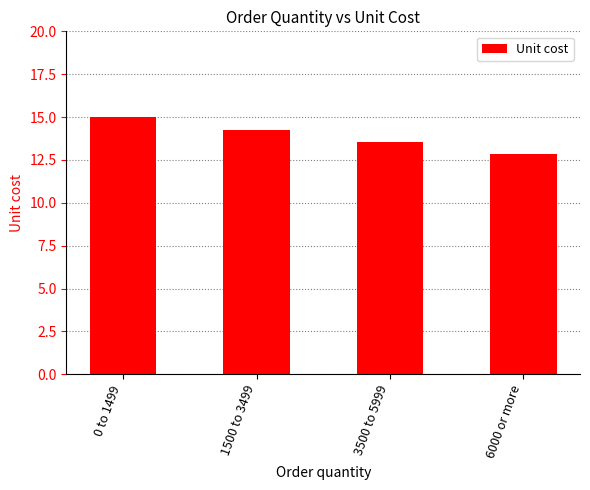

Which category has the highest value across all series?

0 to 1499